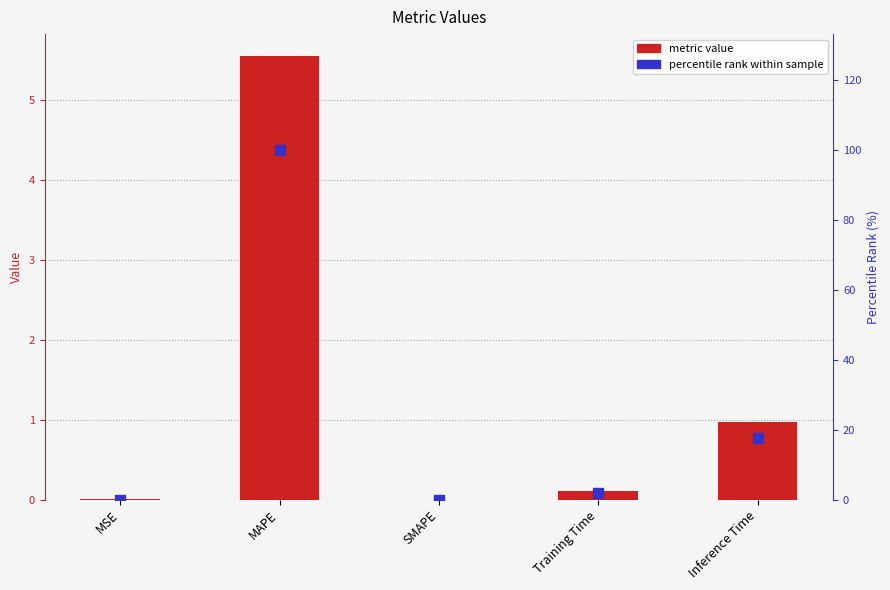

Which series has the largest Y range (max minus min)?

percentile rank within sample